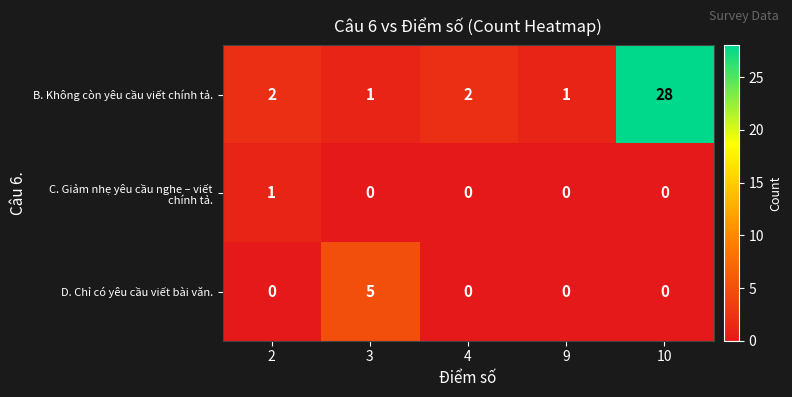

Which series has the largest range (max minus min)?

B. Không còn yêu cầu viết chính tả.